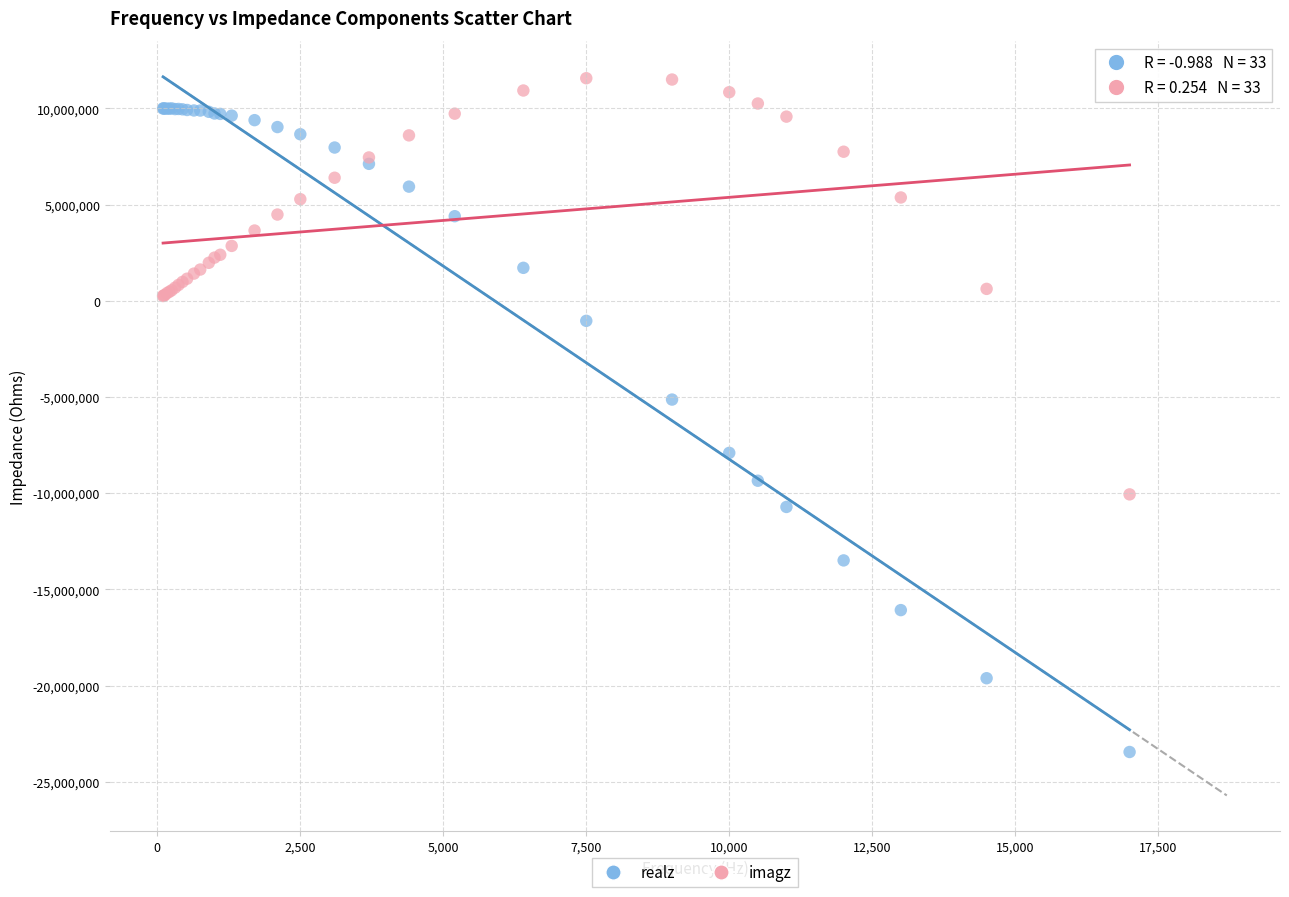

Which series has the largest Y range (max minus min)?

realz